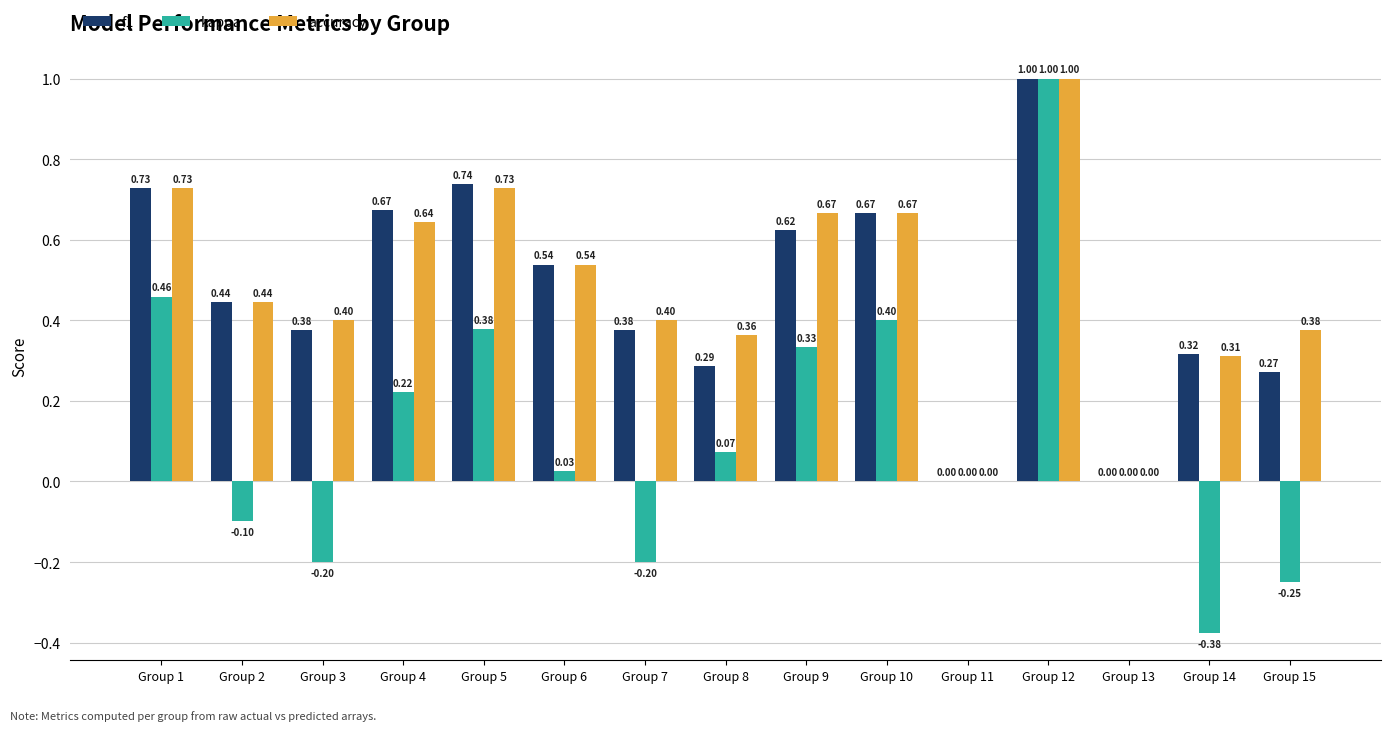

What is the sum of all f1 values?

7.0